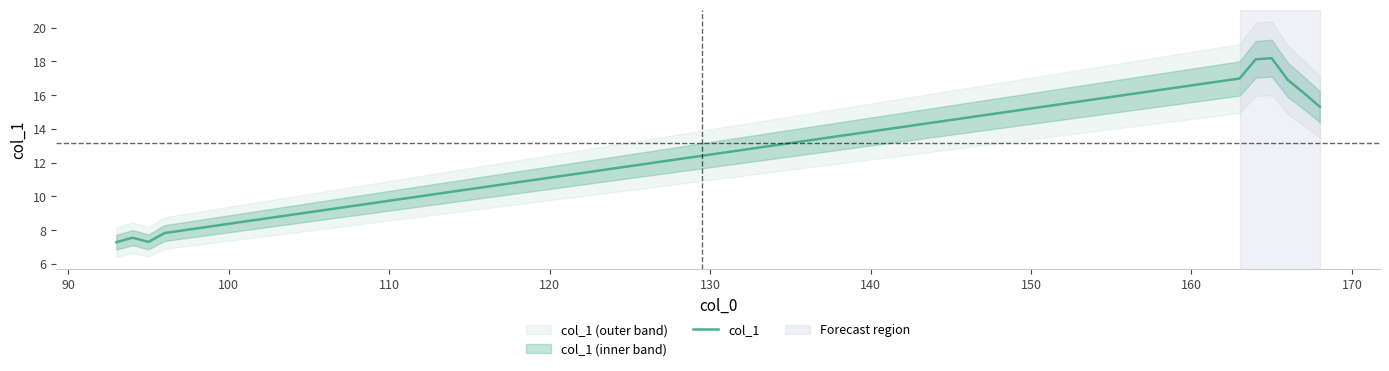

True or false: there are more than 2 points higher than both neighbors.

False